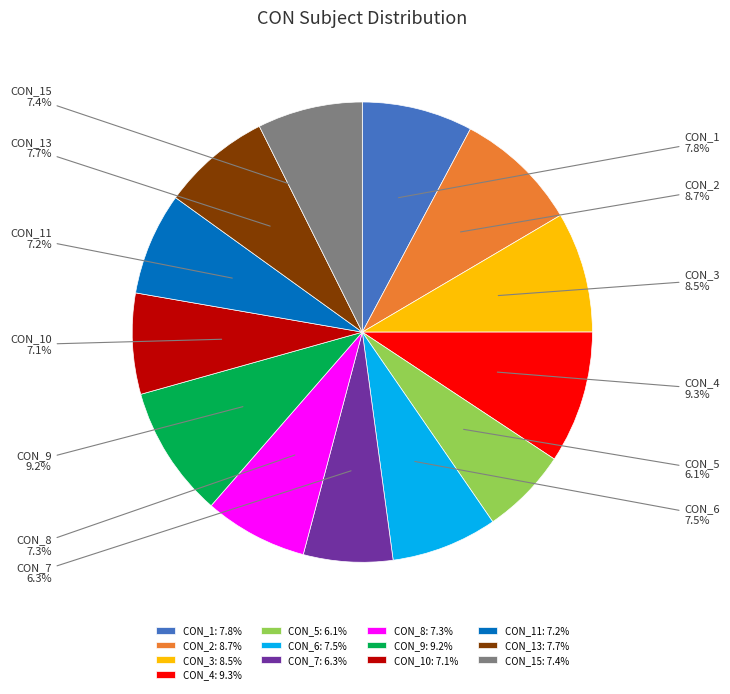

Does any single category account for the majority?

No